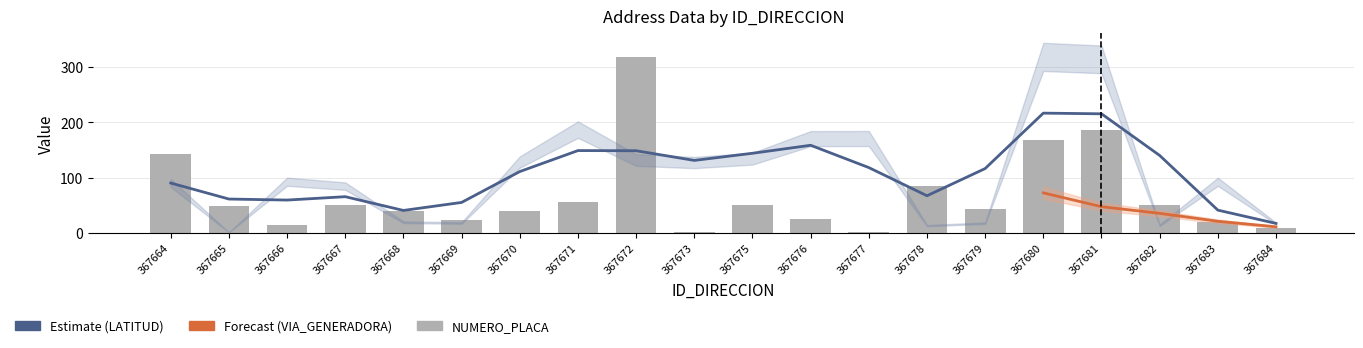

Is the value of LATITUD_DIRECCION at 367666 greater than the value of NUMERO_VIA_GENERADORA_DIRECCION at 367681?

No